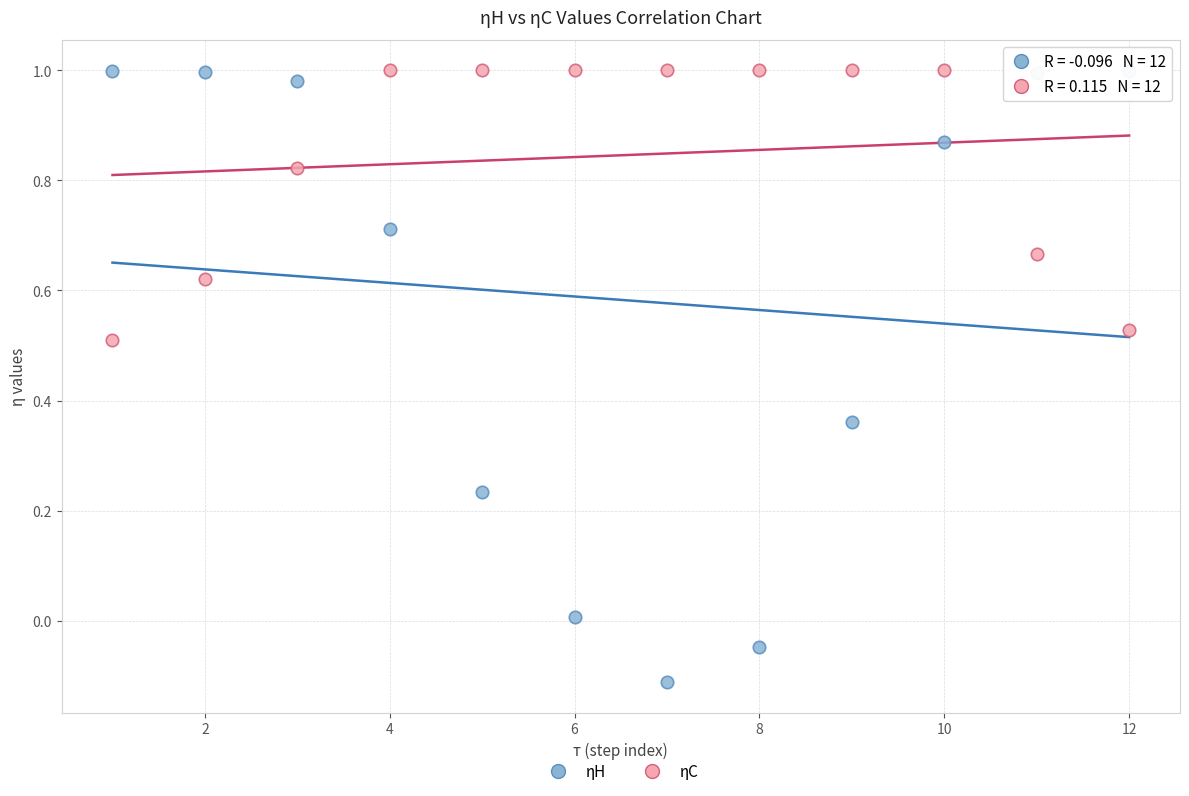

Across all data points, what is the range of X values (max minus min)?

11.0